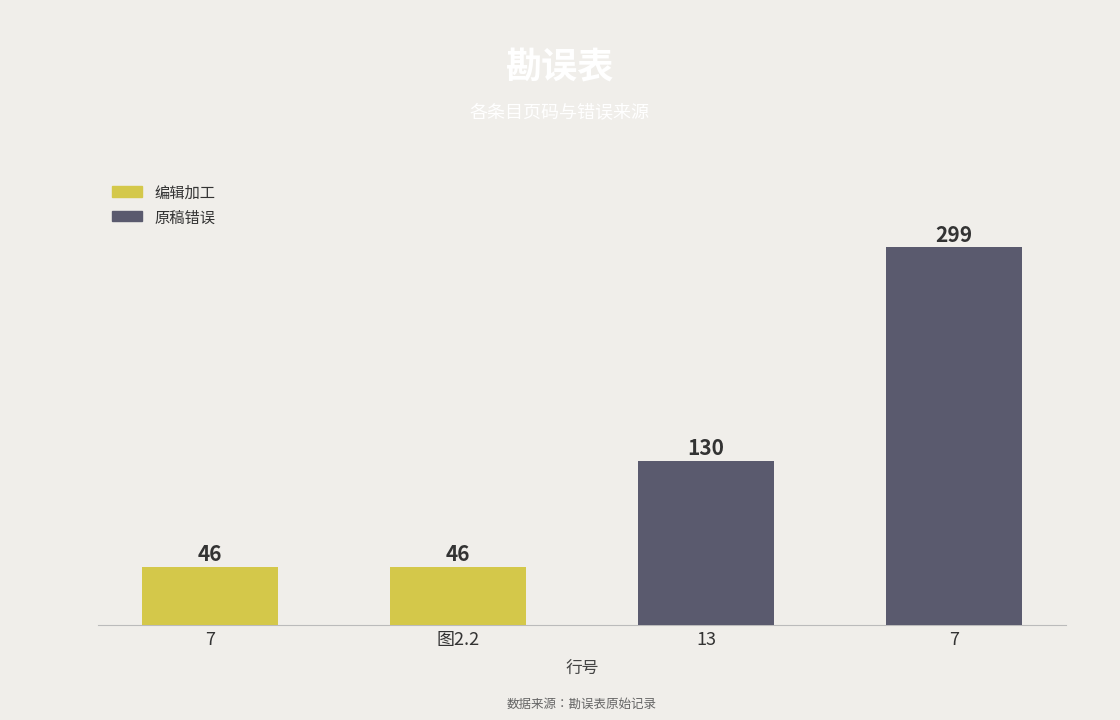

The value at 7 is 299. True or false?

True